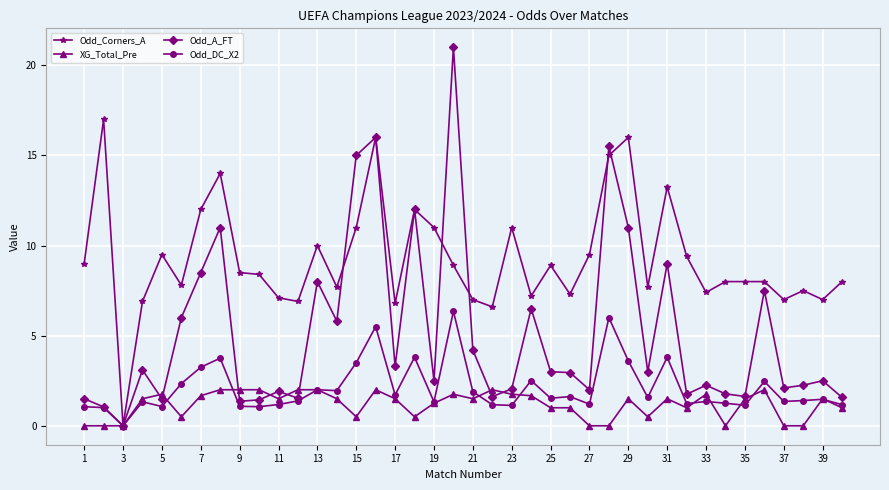

Which series has the largest range (max minus min)?

Odd_A_FT